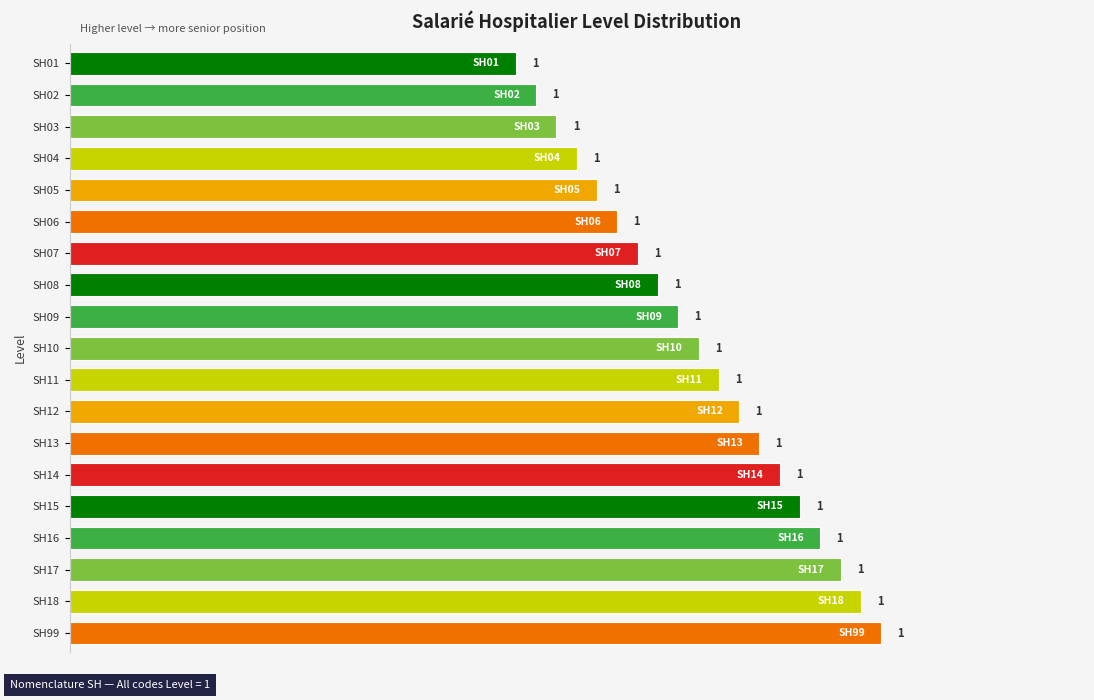

Where is the data nearest to the value 0?

SH01